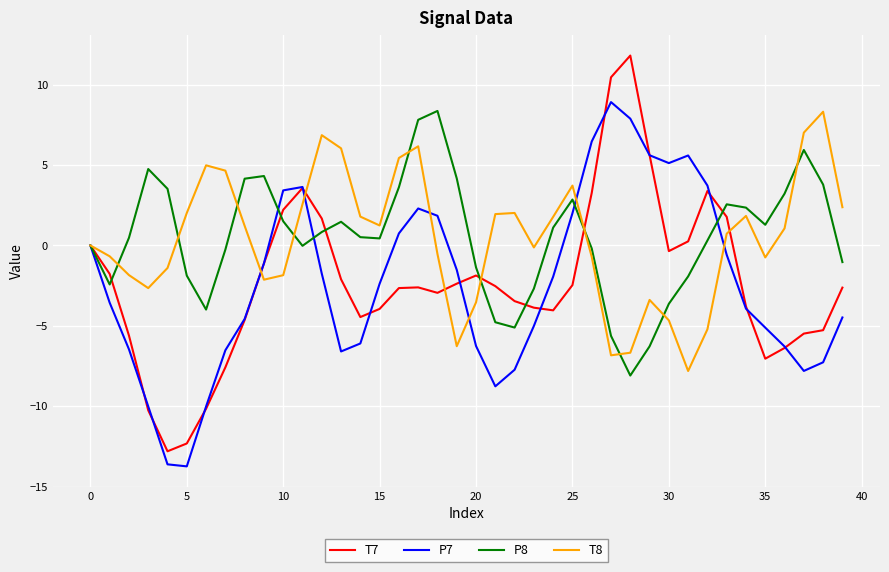

What is the minimum value for P7?

-13.7